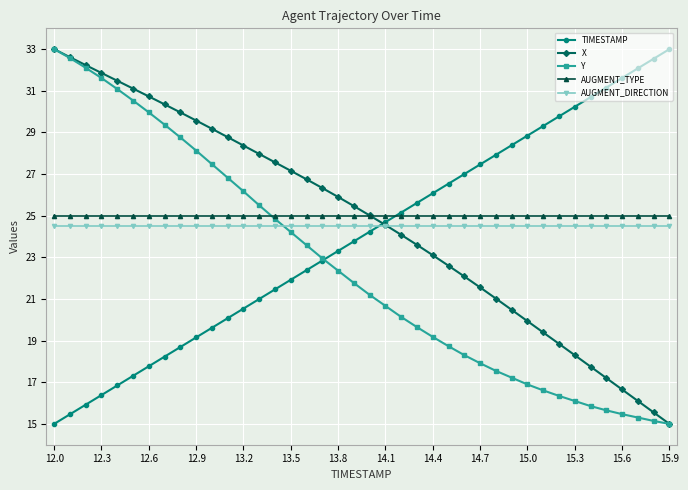

What is the maximum value for Y?

33.0